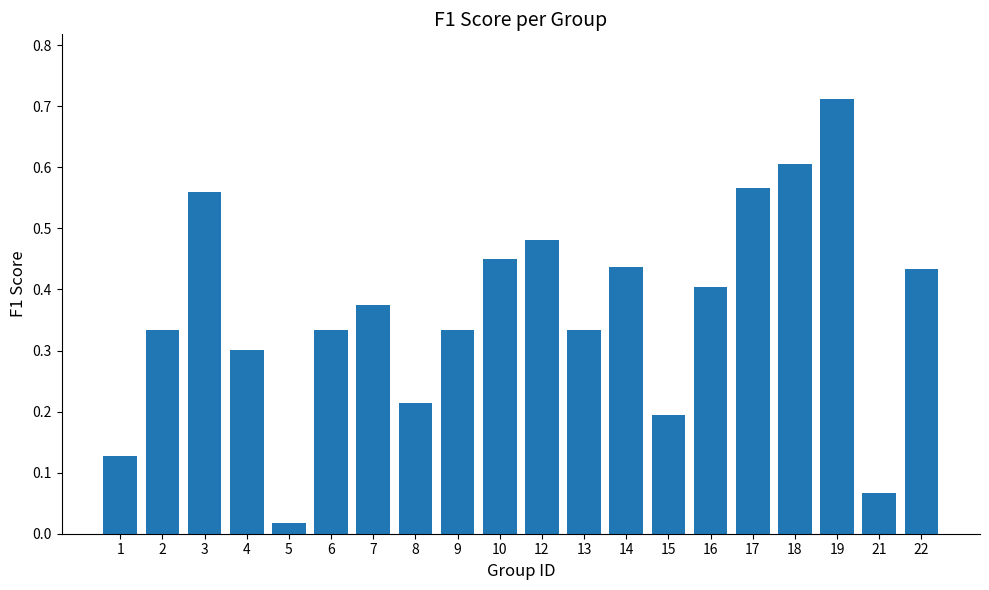

What is the sum of all values?

7.3